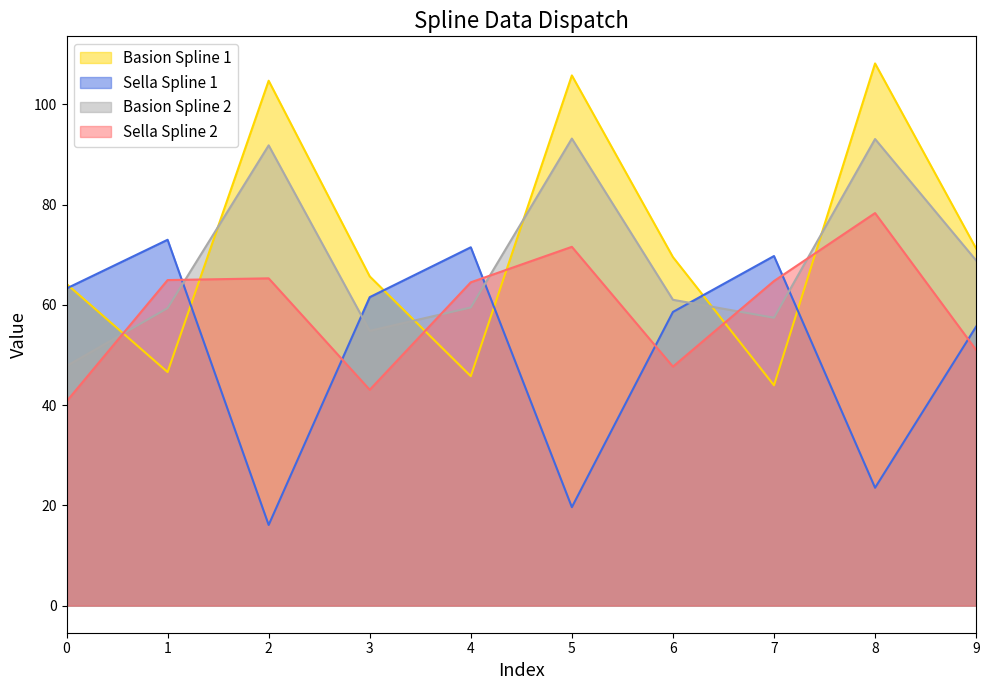

Reading left to right, extract all data points from this chart.

Basion Spline 1: 0=64.2	1=46.6	2=104.7	3=65.7	4=45.8	5=105.8	6=69.5	7=43.9	8=108.1	9=71.2
Sella Spline 1: 0=63.3	1=73.0	2=16.1	3=61.5	4=71.5	5=19.6	6=58.6	7=69.7	8=23.5	9=55.6
Basion Spline 2: 0=47.8	1=59.3	2=91.8	3=54.8	4=59.5	5=93.2	6=61.0	7=57.4	8=93.1	9=68.8
Sella Spline 2: 0=40.7	1=64.9	2=65.3	3=43.0	4=64.5	5=71.6	6=47.7	7=64.7	8=78.3	9=51.0